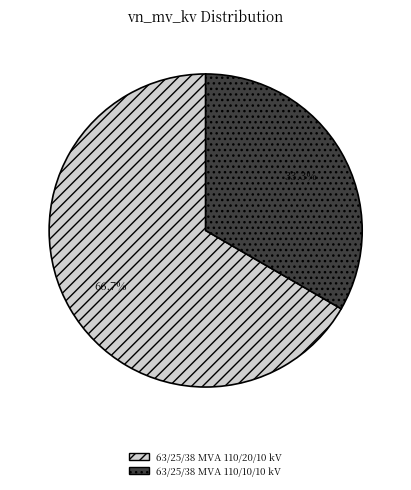

Combined, what portion of the pie is 63/25/38 MVA 110/10/10 kV and 63/25/38 MVA 110/20/10 kV?

100.0%